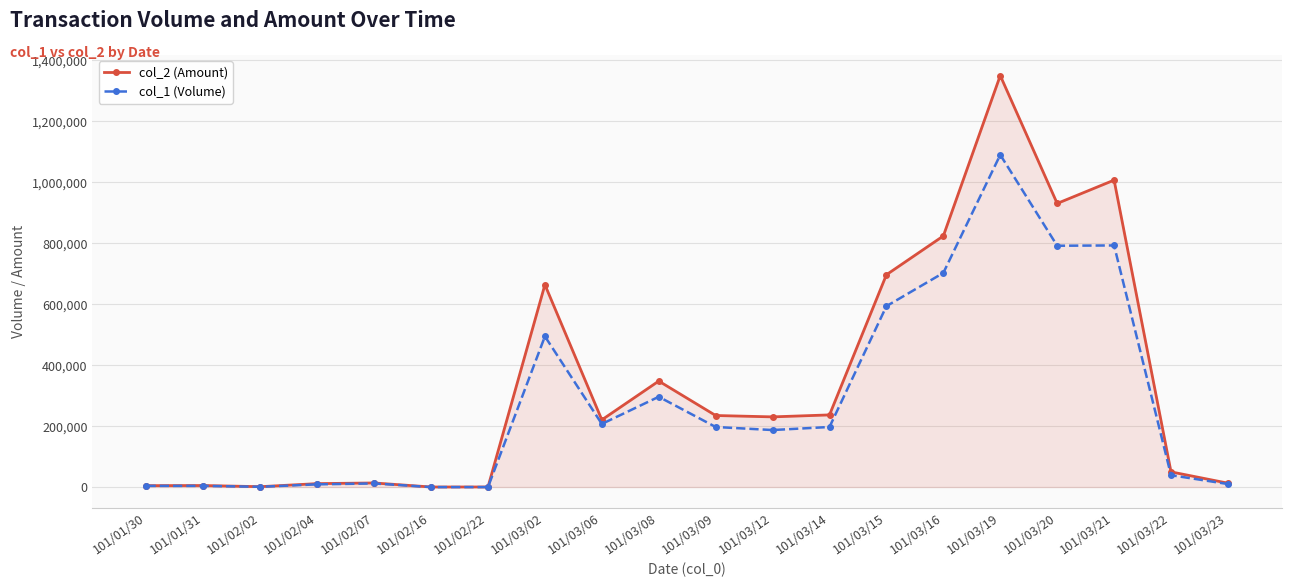

What is the value of the col_1 (Volume) point at the 16th from the left?

1090000